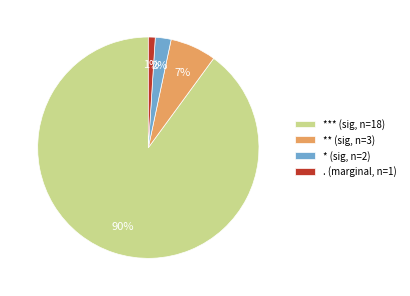

To the nearest percent, what percentage of the pie is * (sig, n=2)?

2%